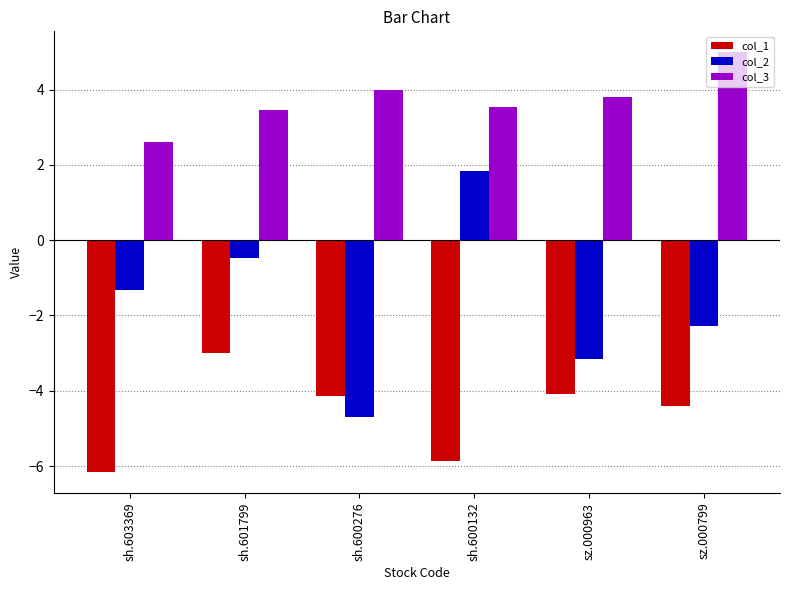

What is the difference between the col_1 values at sh.603369 and sh.601799?

3.2